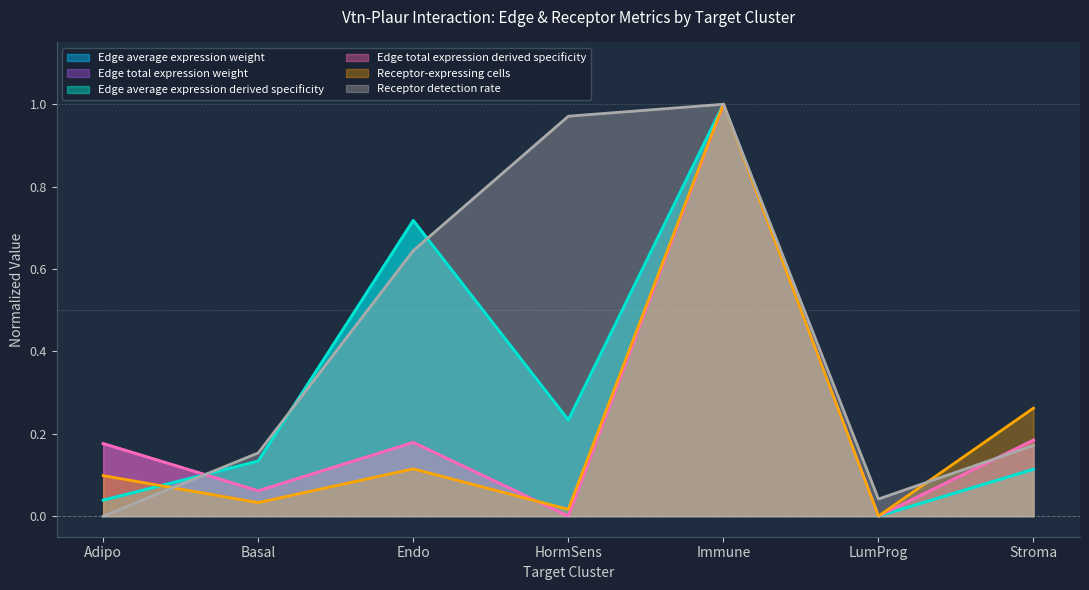

What is the difference between the Edge average expression derived specificity values at Basal and LumProg?

0.1